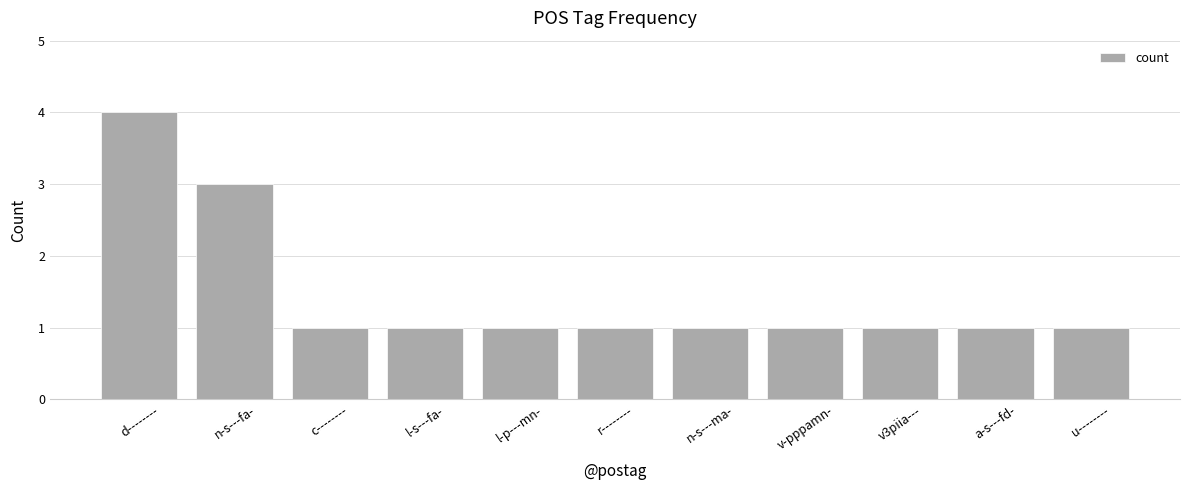

What is the difference between the maximum and minimum values?

3